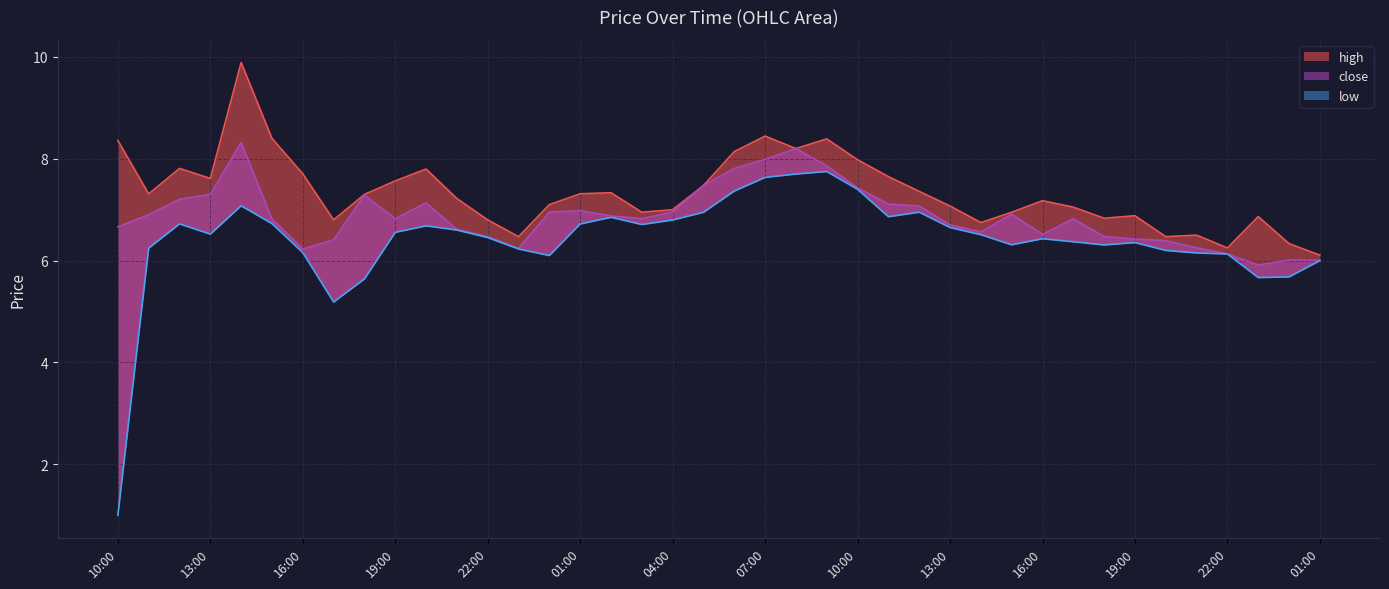

What is the sum of all low values?

256.3